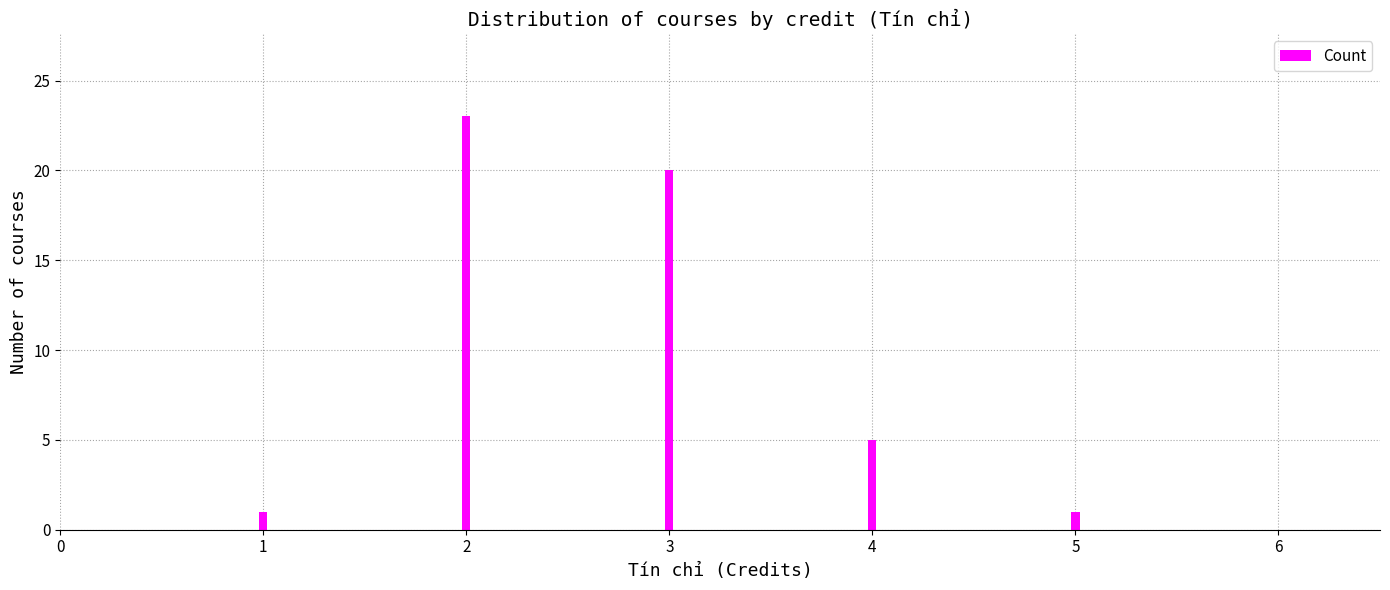

True or false: the data shows 20 at 3.

True